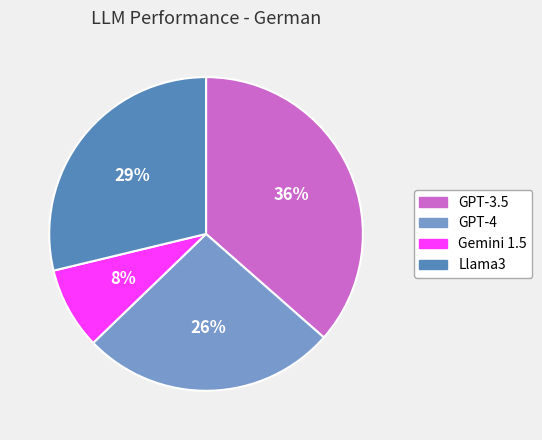

Is it true that Gemini 1.5 is 8% of the pie?

True